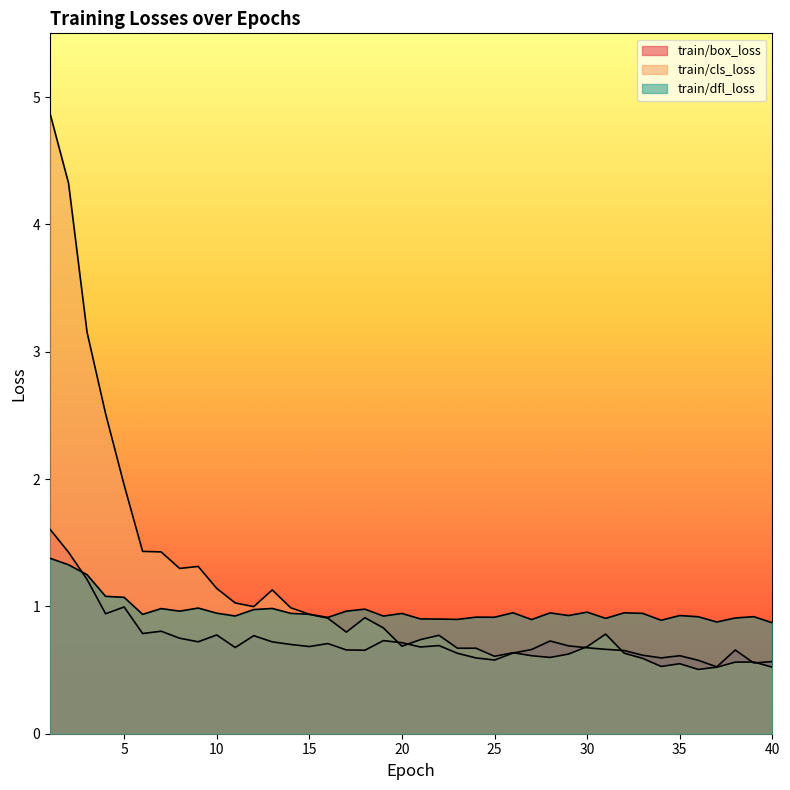

What is the difference between the maximum and minimum values in the train/dfl_loss series?

0.5